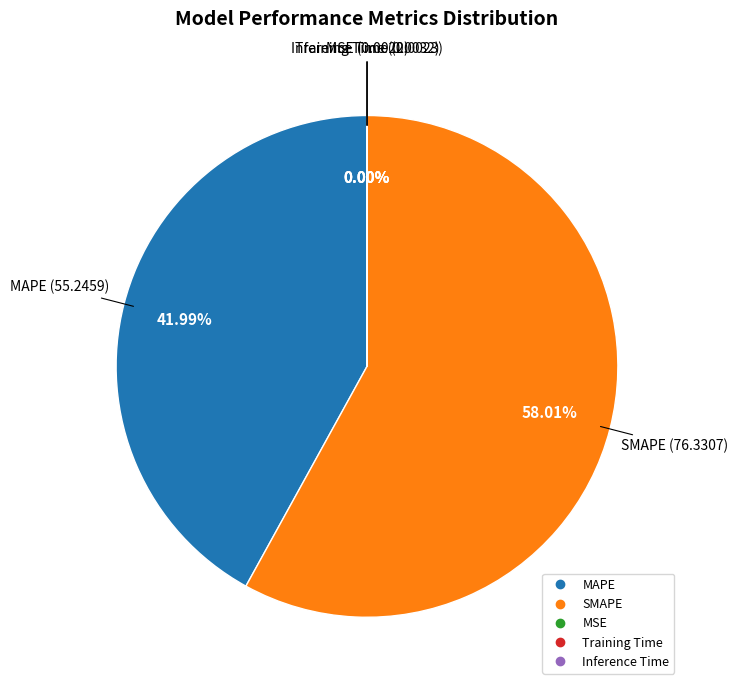

What is the largest slice in the pie chart?

SMAPE